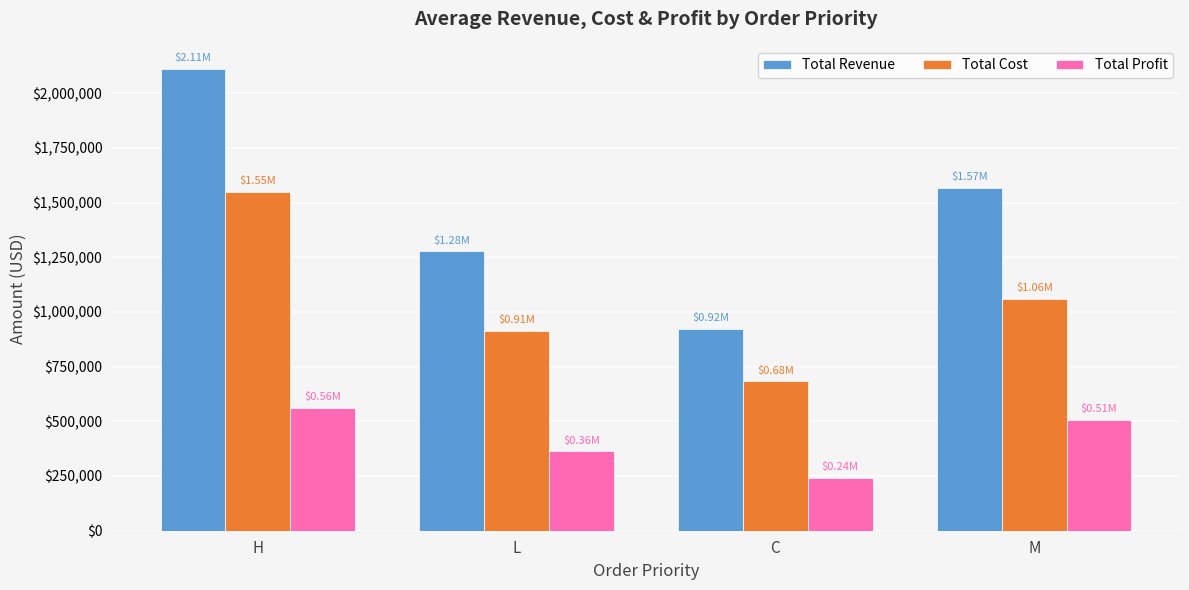

What is the difference between the second highest and second lowest values in the Total Revenue series?

290950.1